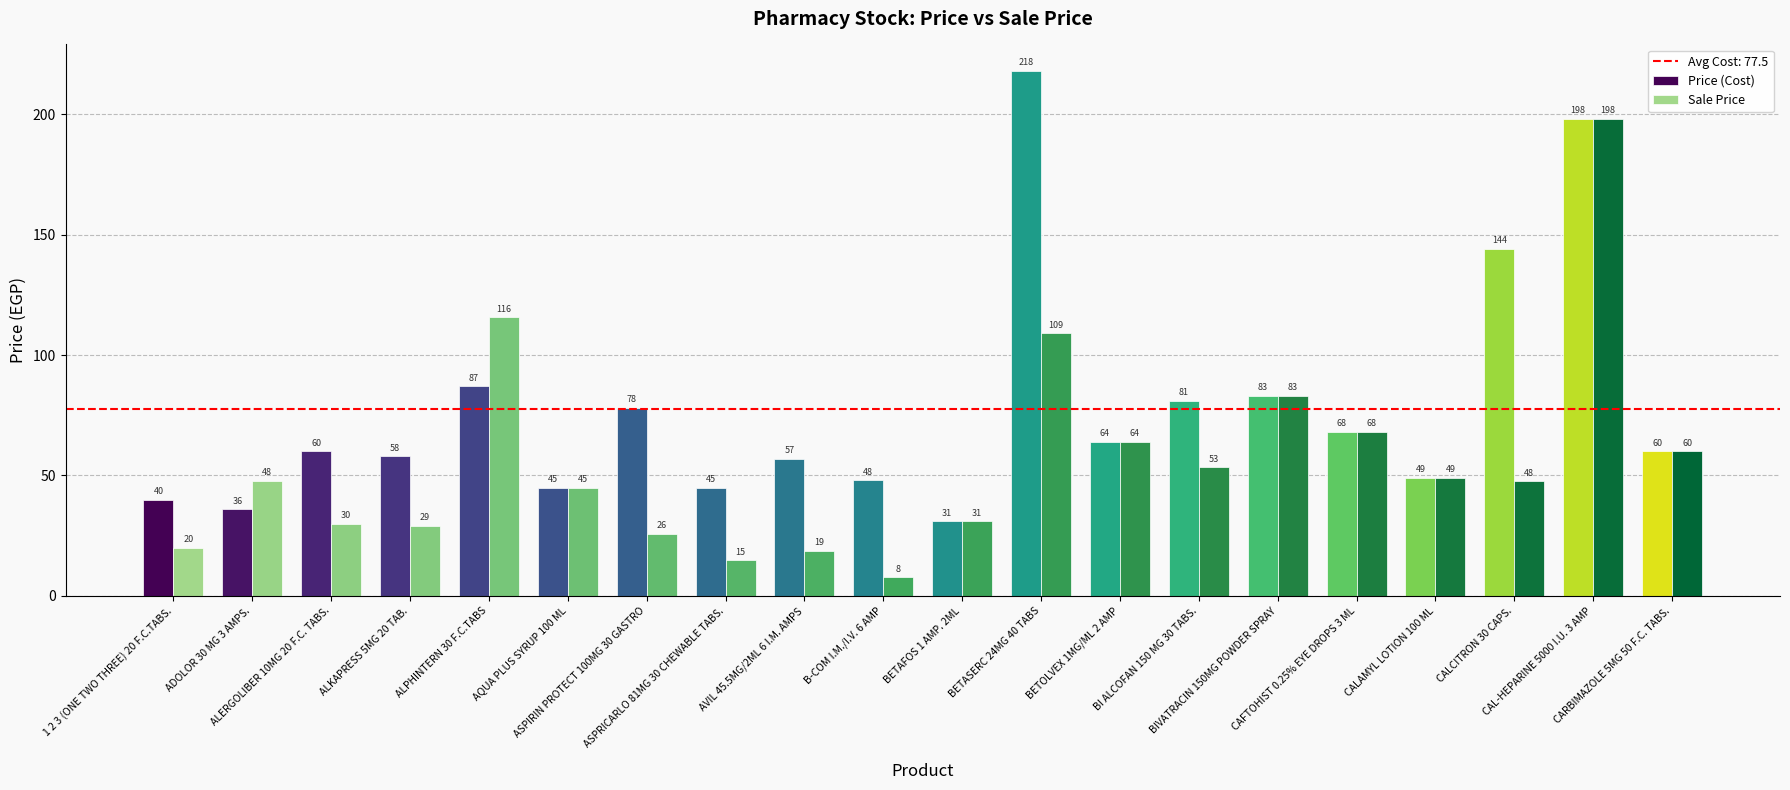

What is the highest value of the Price (Cost) series?

218.0